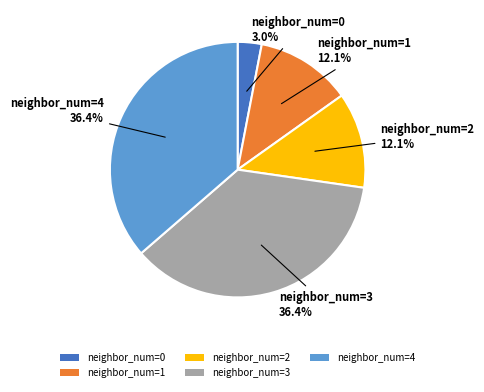

Does neighbor_num=0 represent more than half of the total?

No